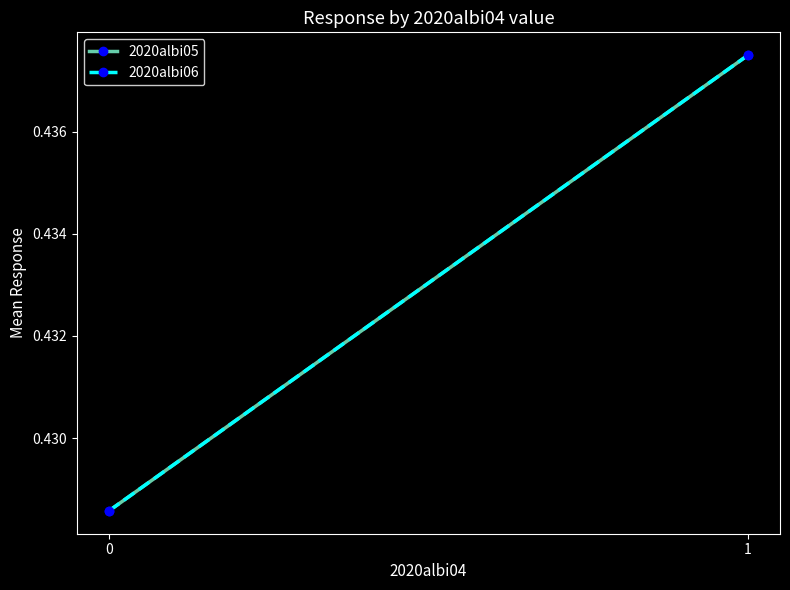

Which series has the largest total across all categories?

2020albi05